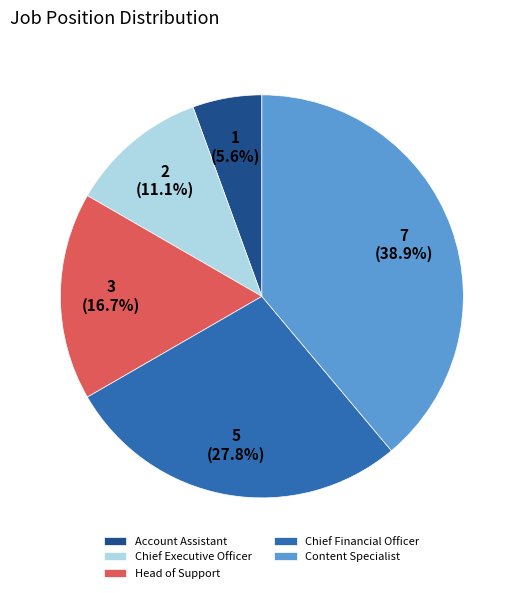

Is the sum of Head of Support and Chief Executive Officer greater than half?

No